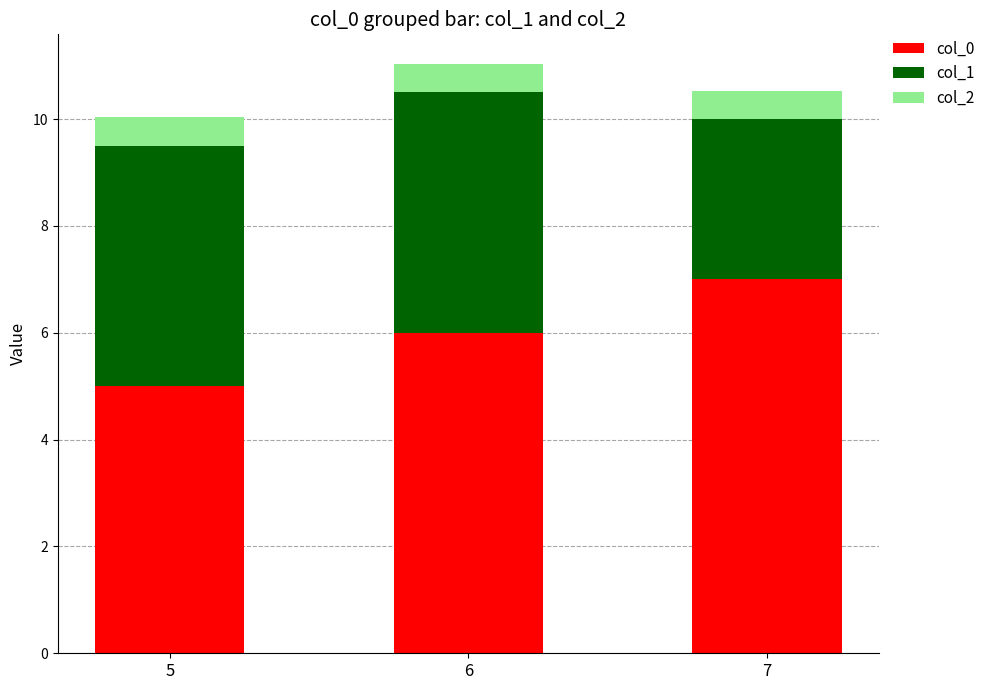

What is the average value of the col_0 series?

6.0